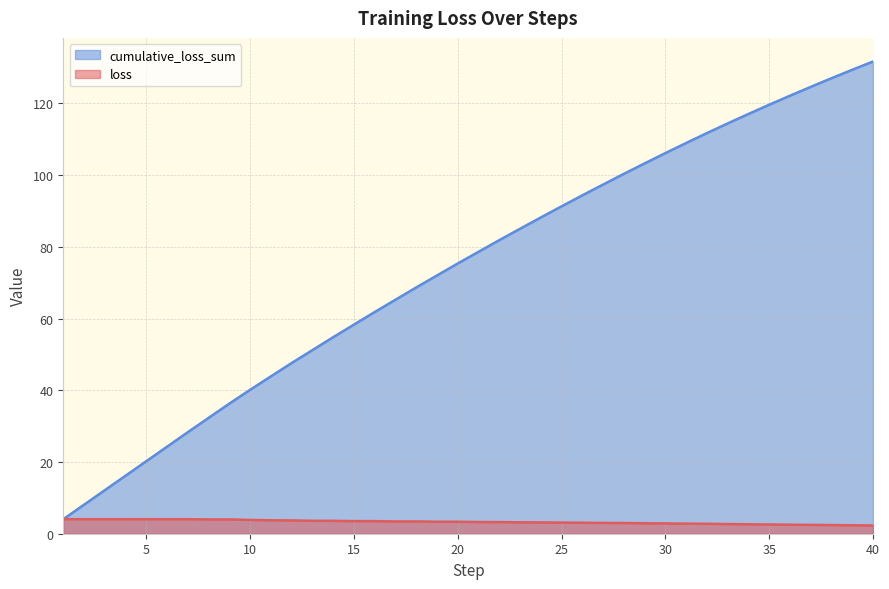

At which label is cumulative_loss_sum closest to 67?

18